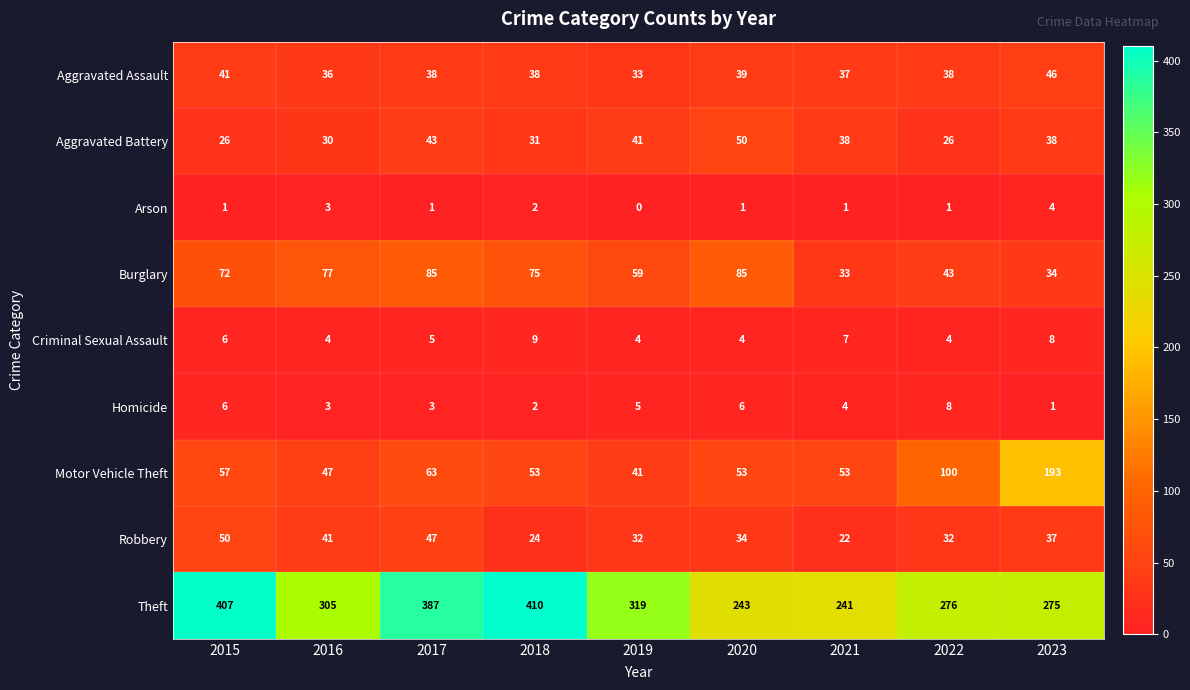

What is the maximum value for Arson?

4